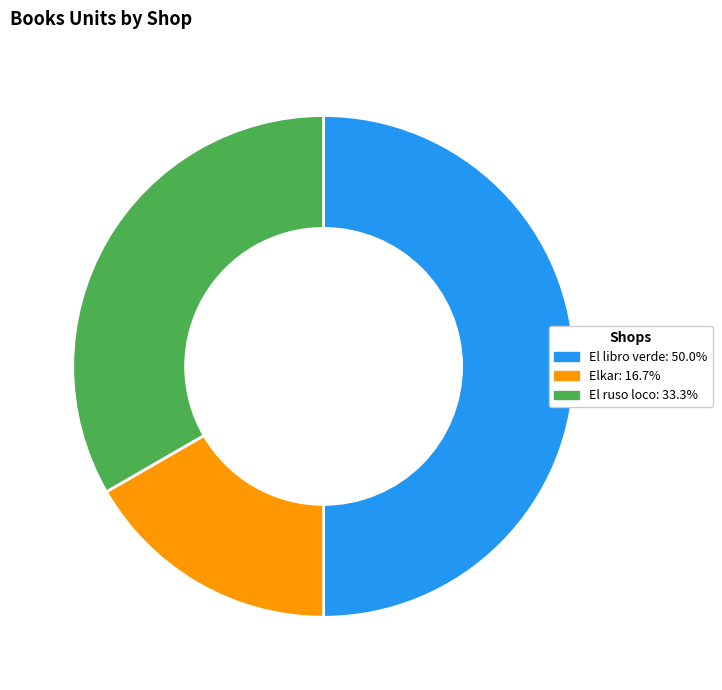

Is Elkar the majority of the pie?

No